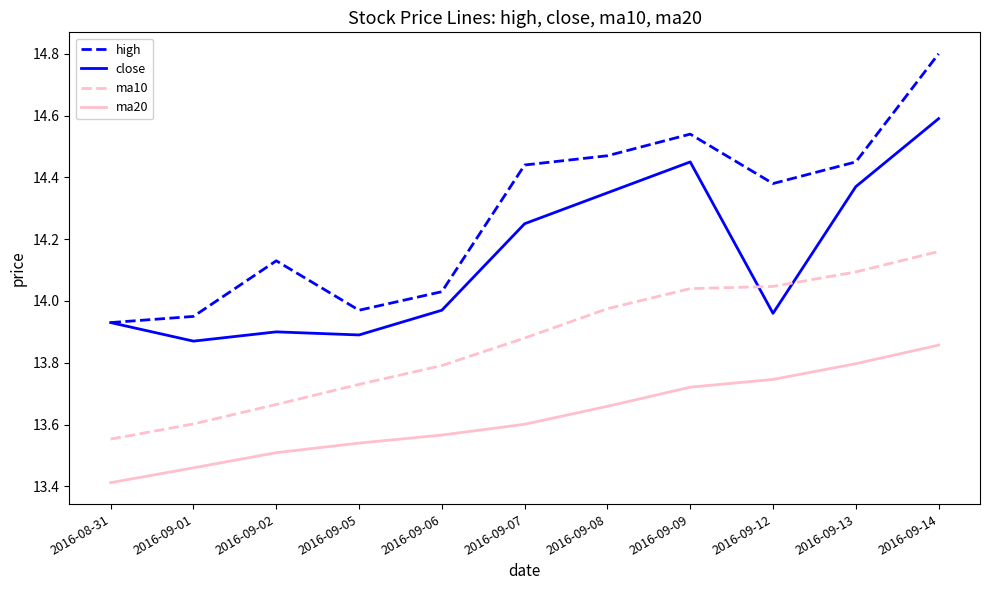

At which category does close reach its first local valley?

2016-09-01